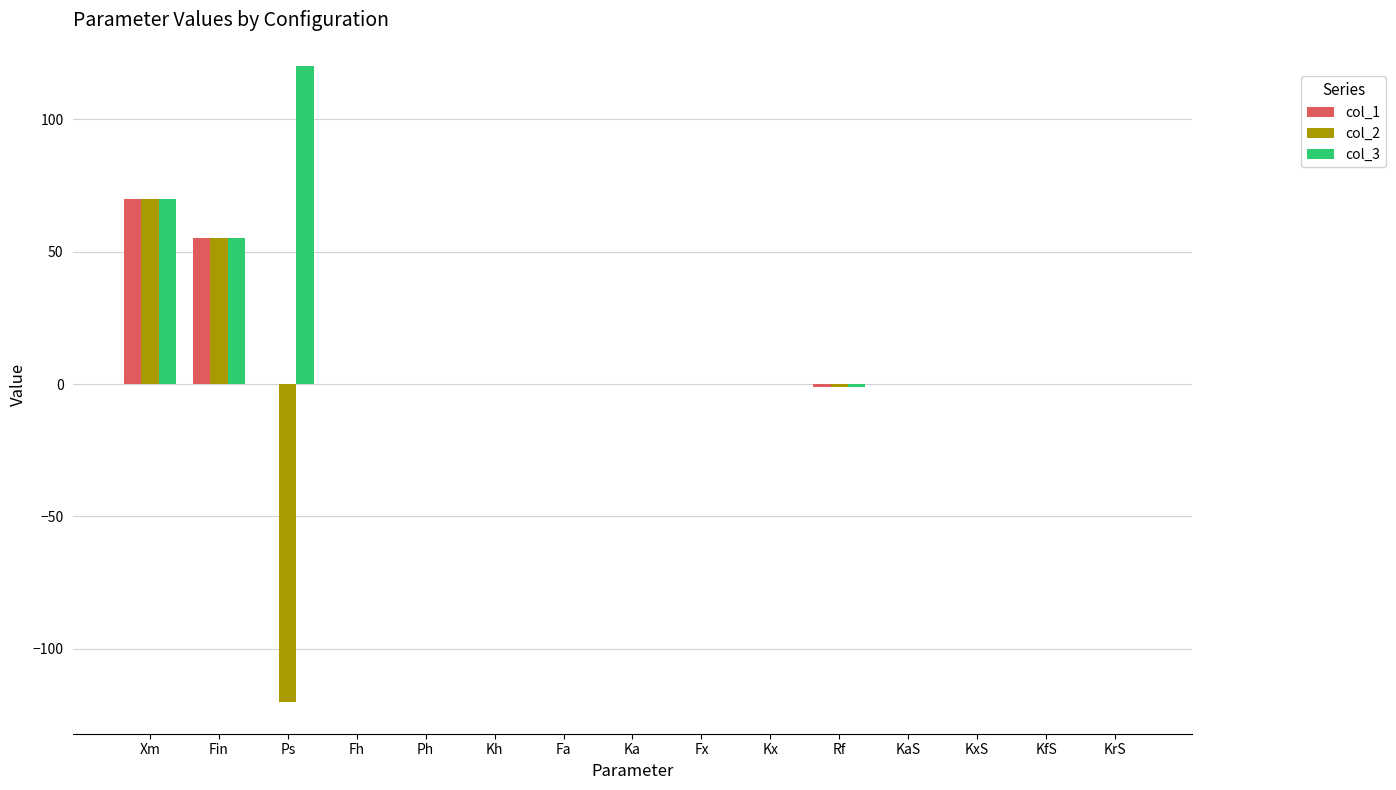

The col_3 series shows 0 at KrS. True or false?

True